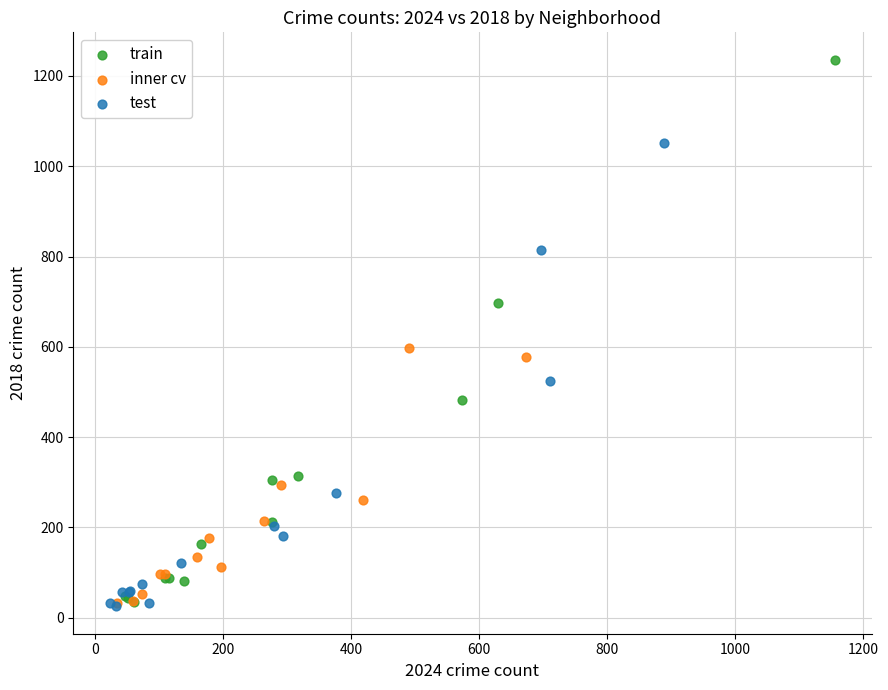

Which series has the largest Y range (max minus min)?

train